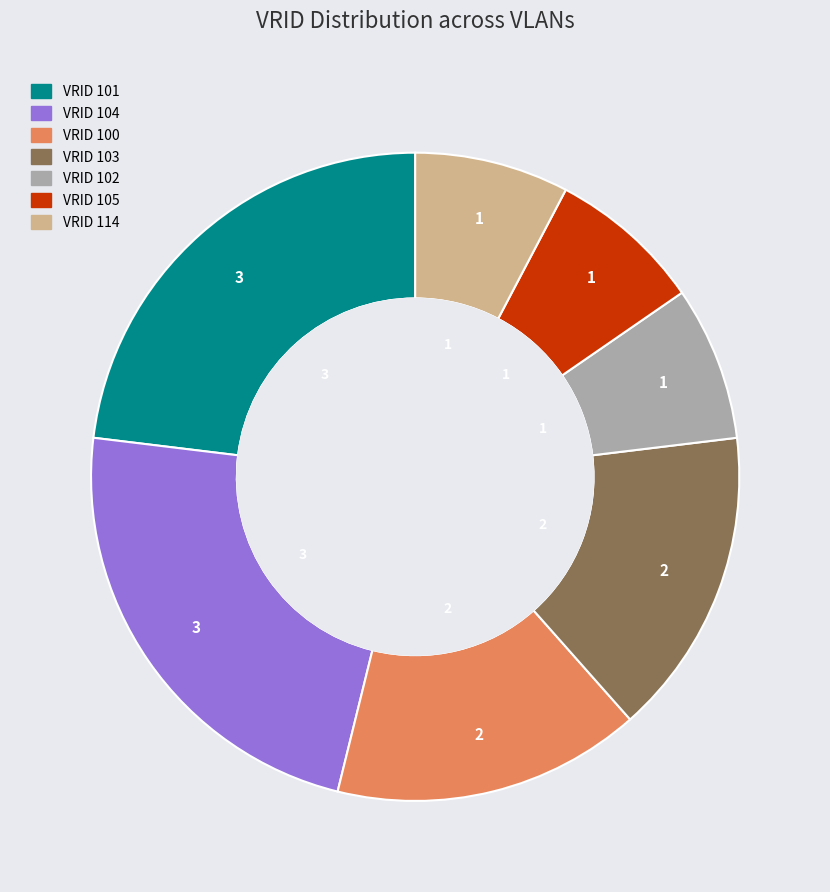

True or false: 104 accounts for 23% of the total.

True